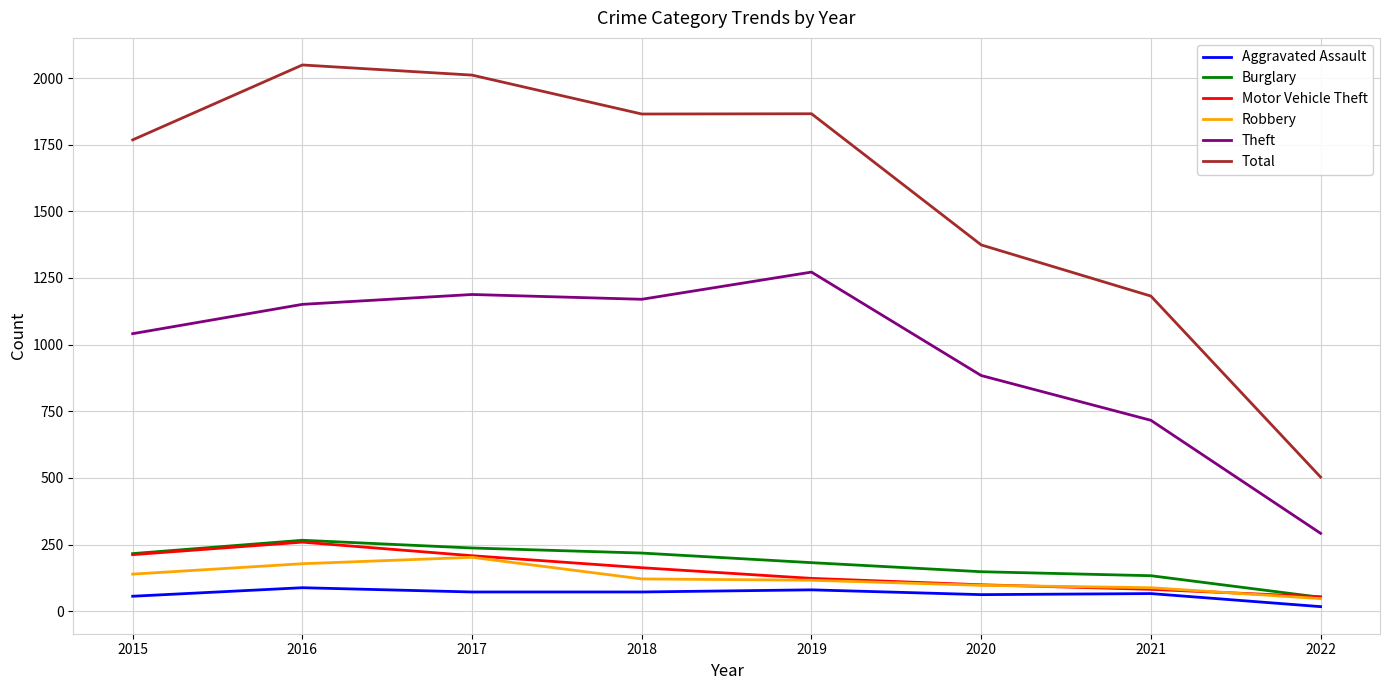

True or false: Total has a value of 602 at 2017.

False